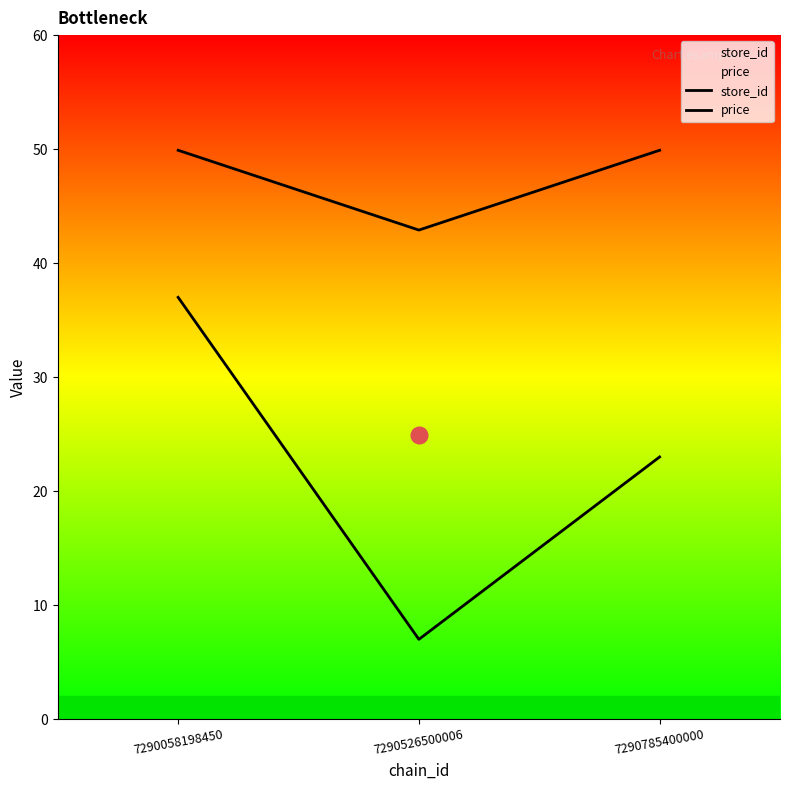

At which label does price first exceed 49?

7290058198450